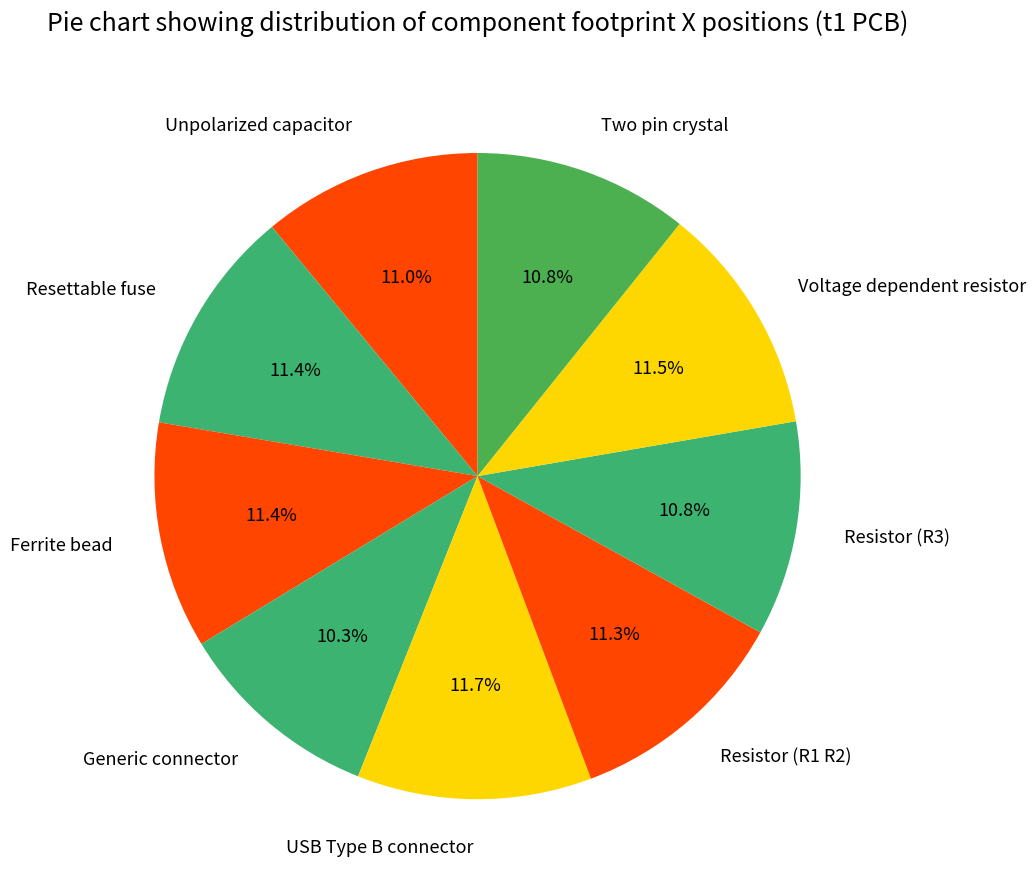

Between Two pin crystal and Resettable fuse, which is larger?

Resettable fuse